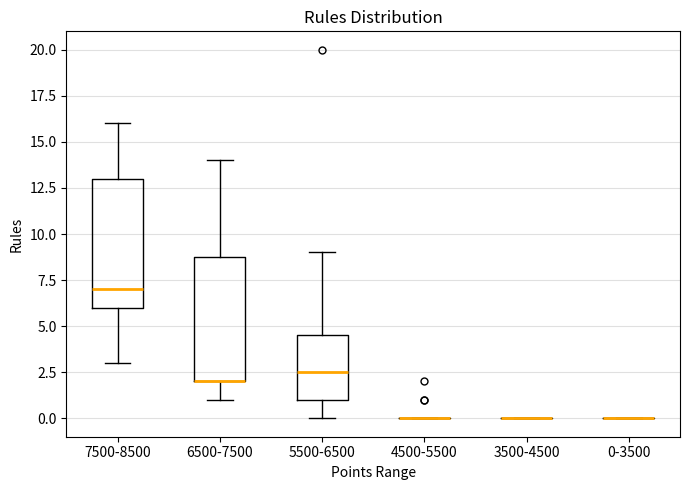

Reading left to right, transcribe this box plot: for each box, give where its median line is, the range the box spans, and where its two whiskers end, as read against the y-axis. The values are not printed on the chart, so give them approximately, as read against the axis.

7500-8500: median 7.0, box 6.0 to 13.0, whiskers 3.0 to 16.0
6500-7500: median 2.0 (drawn on the box's lower edge), box 2.0 to 9.0, whiskers 1.0 to 14.0
5500-6500: median 2.5, box 1.0 to 4.5, whiskers 0.0 to 9.0
4500-5500: box collapsed to a line at 0.0, whiskers 0.0 to 0.0
3500-4500: box collapsed to a line at 0.0, whiskers 0.0 to 0.0
0-3500: box collapsed to a line at 0.0, whiskers 0.0 to 0.0